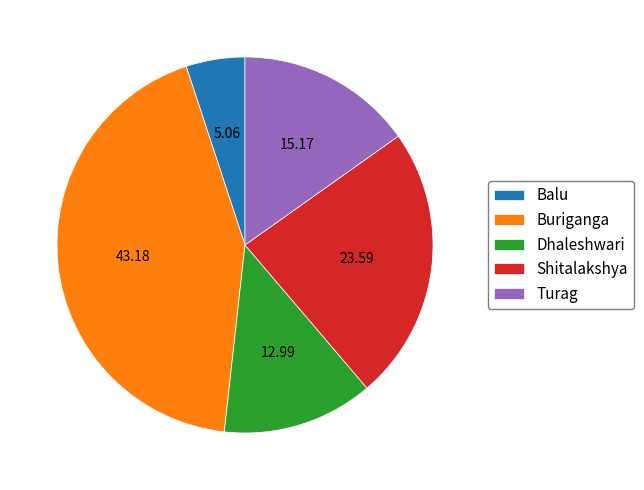

Rank the categories by value from highest to lowest.

Buriganga, Shitalakshya, Turag, Dhaleshwari, Balu